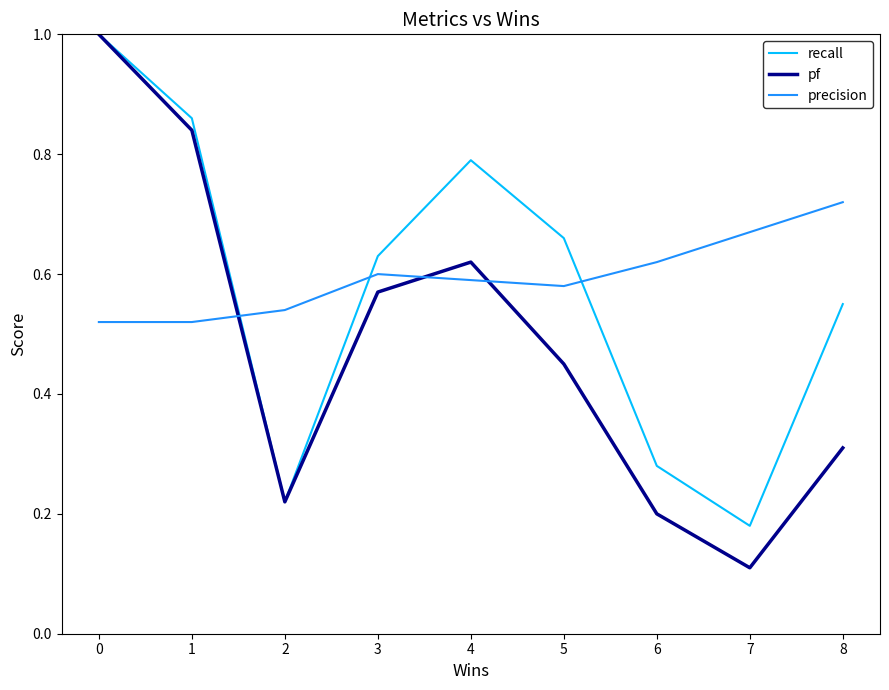

Which category has the lowest value across all series?

7